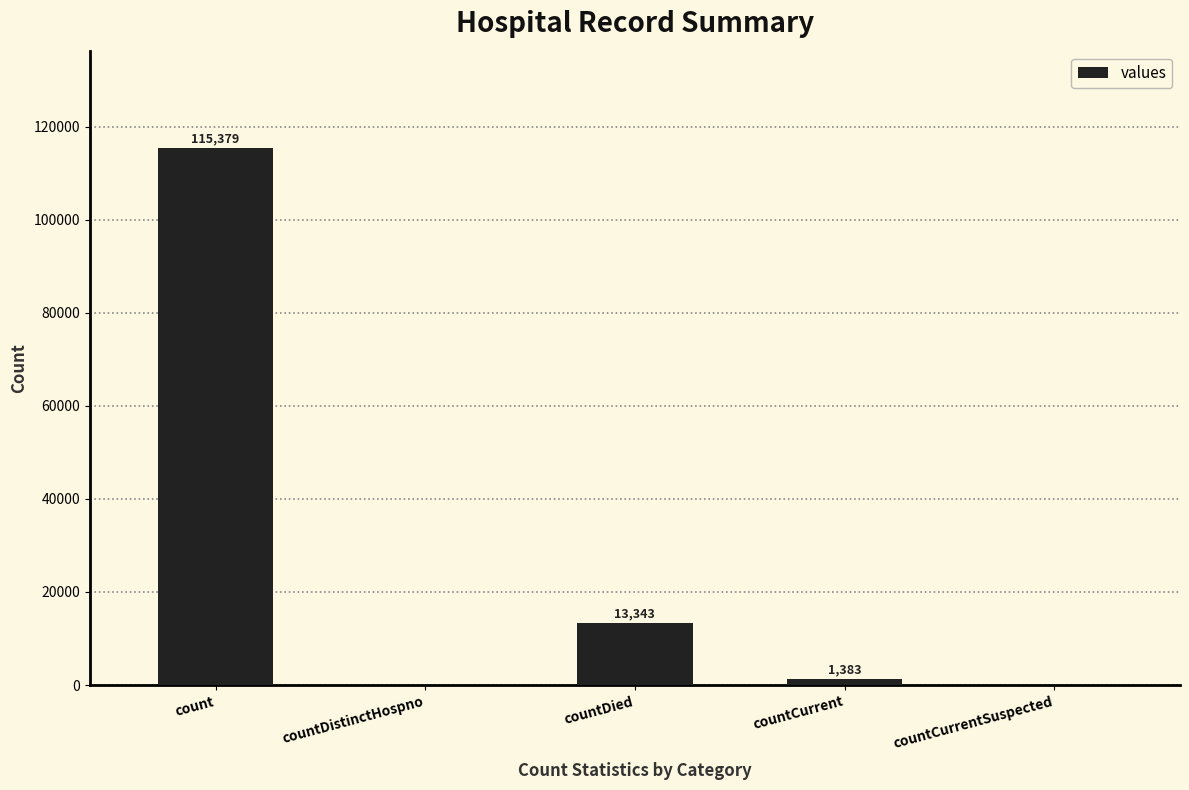

Between countCurrent and count, which is larger?

count